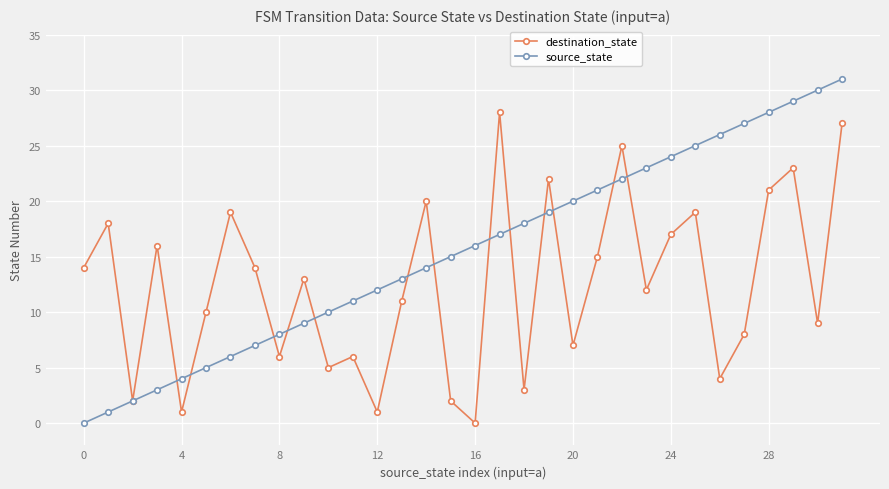

How many values in destination_state are above zero?

31